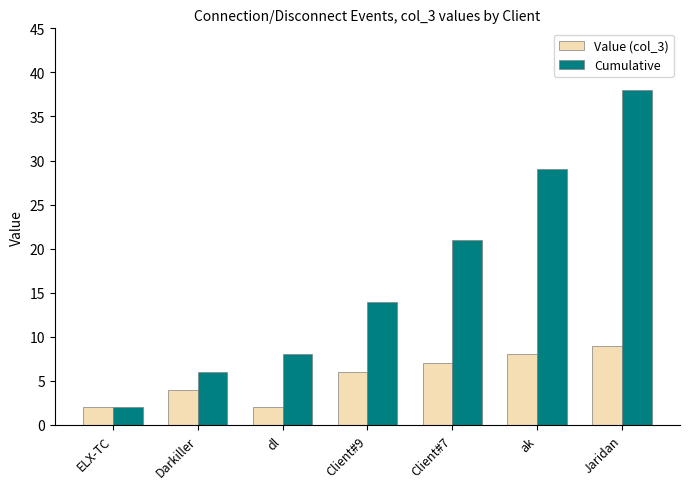

Between dl and Client#9, which series saw the biggest shift?

Cumulative